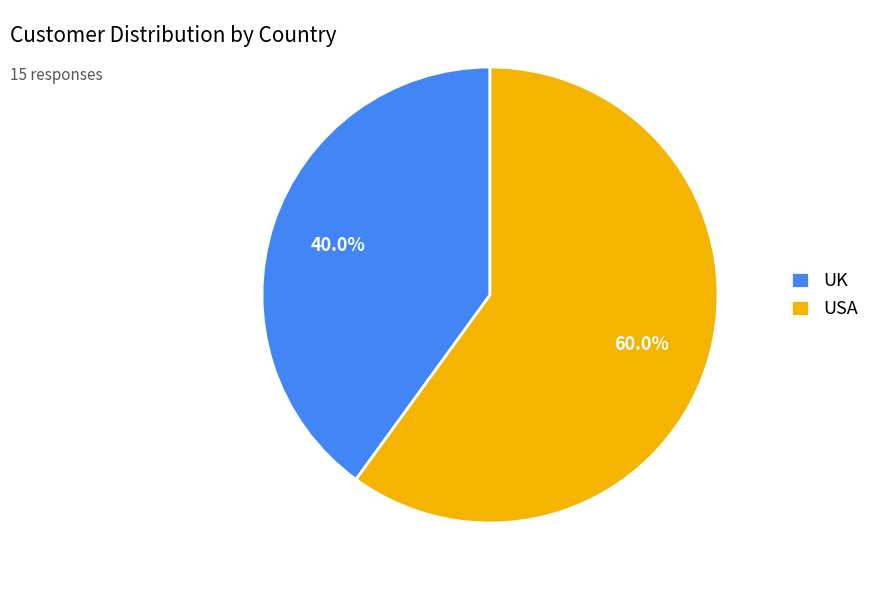

Is it true that UK is 40% of the pie?

True